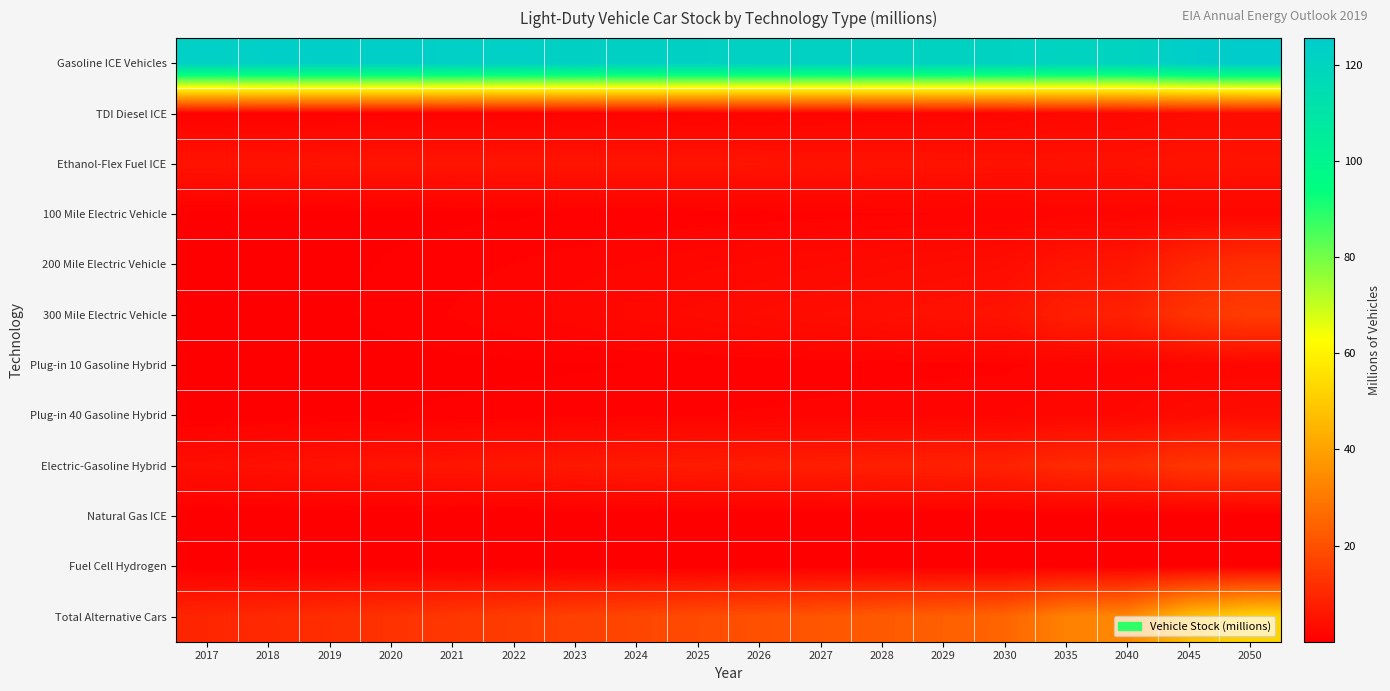

What is the difference between the highest and lowest values at 2018?

123.1